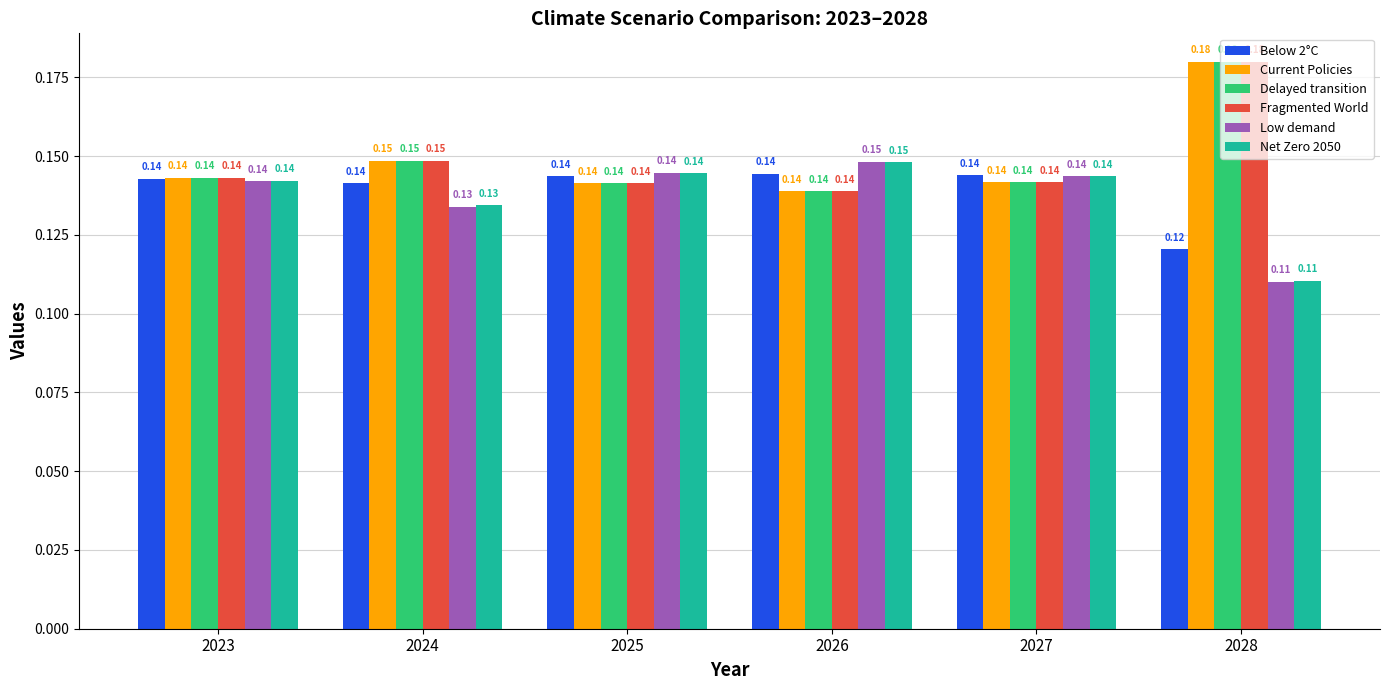

At which label does Current Policies reach its peak?

2028